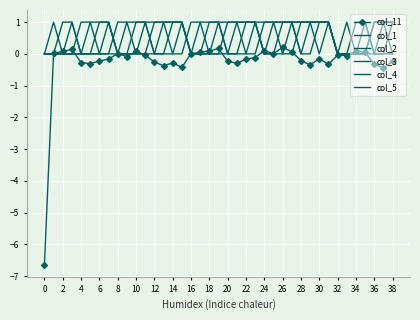

Count the col_1 values in the range 0 to 1.

39